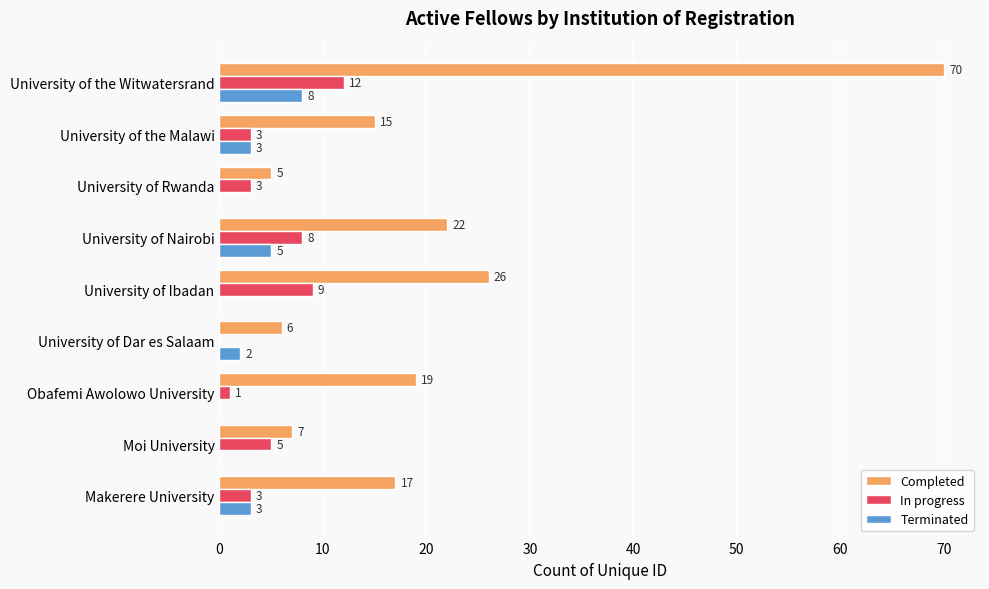

Which series has the largest total across all categories?

Completed